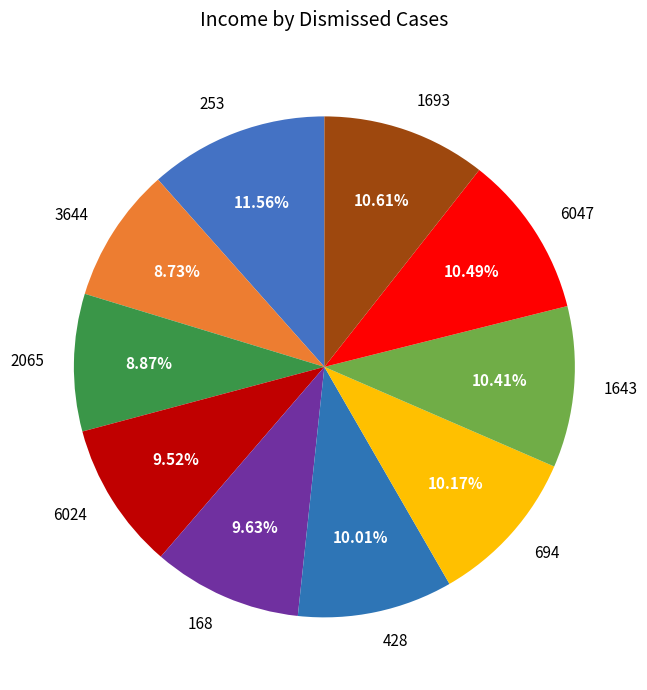

What percentage is the 1643 slice, to the nearest percent?

10%